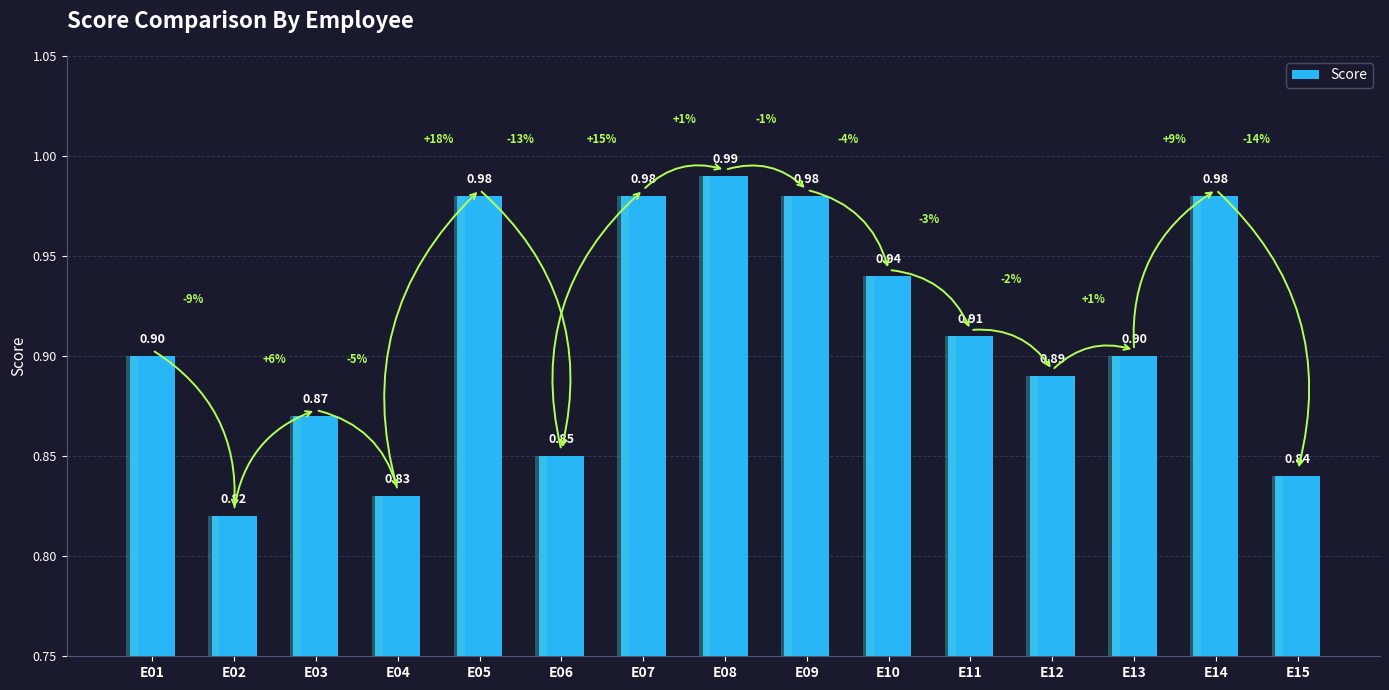

Reading left to right, list all the values displayed in this chart.

E01=0.9	E02=0.8	E03=0.9	E04=0.8	E05=1.0	E06=0.8	E07=1.0	E08=1.0	E09=1.0	E10=0.9	E11=0.9	E12=0.9	E13=0.9	E14=1.0	E15=0.8